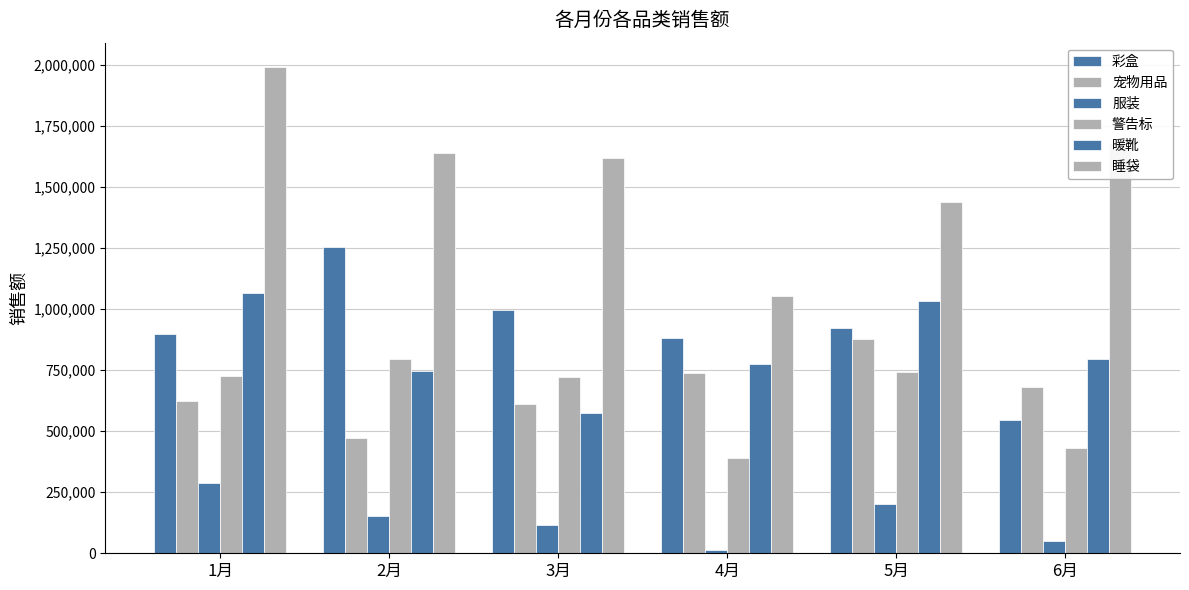

How many bars are there in total?

36